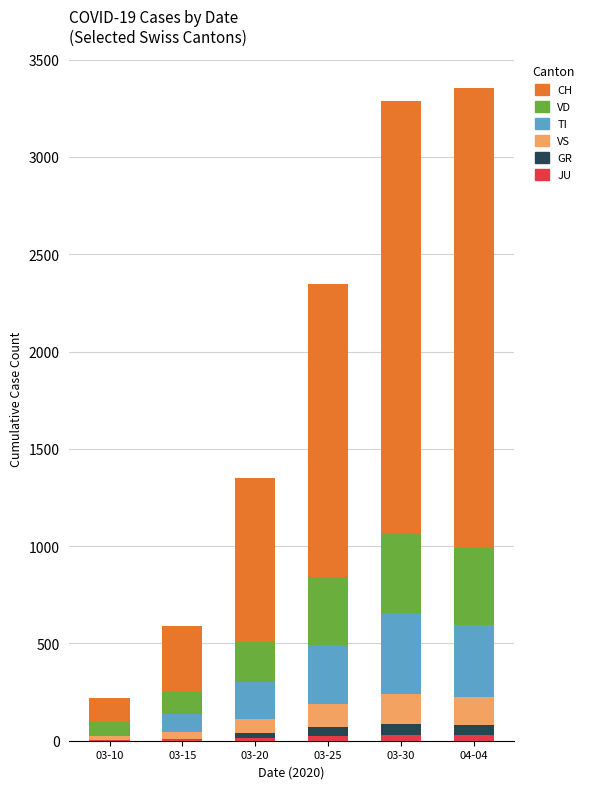

Which series has the largest total across all categories?

CH